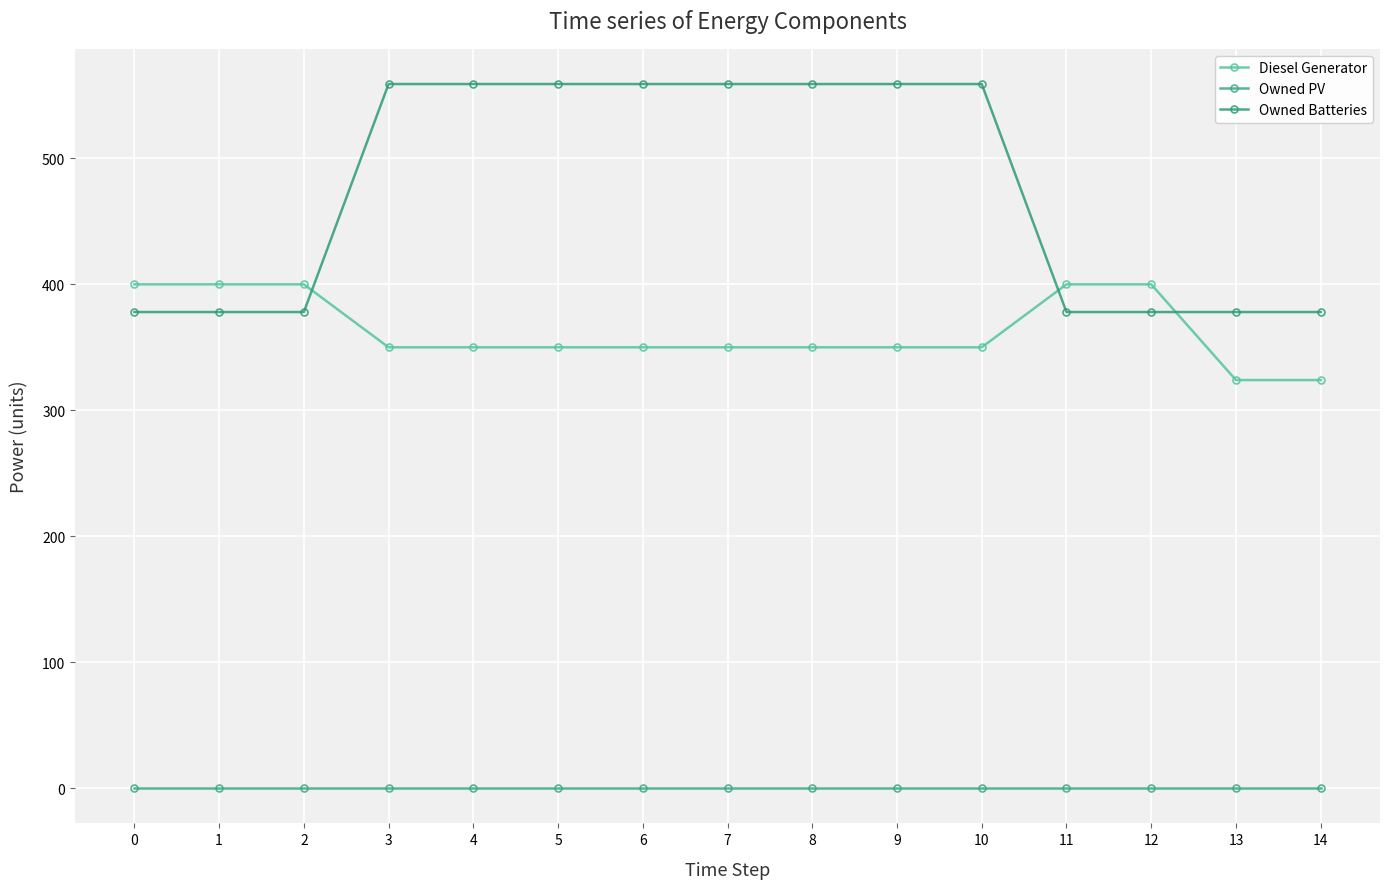

What is the difference between the Diesel Generator values at 12 and 4?

50